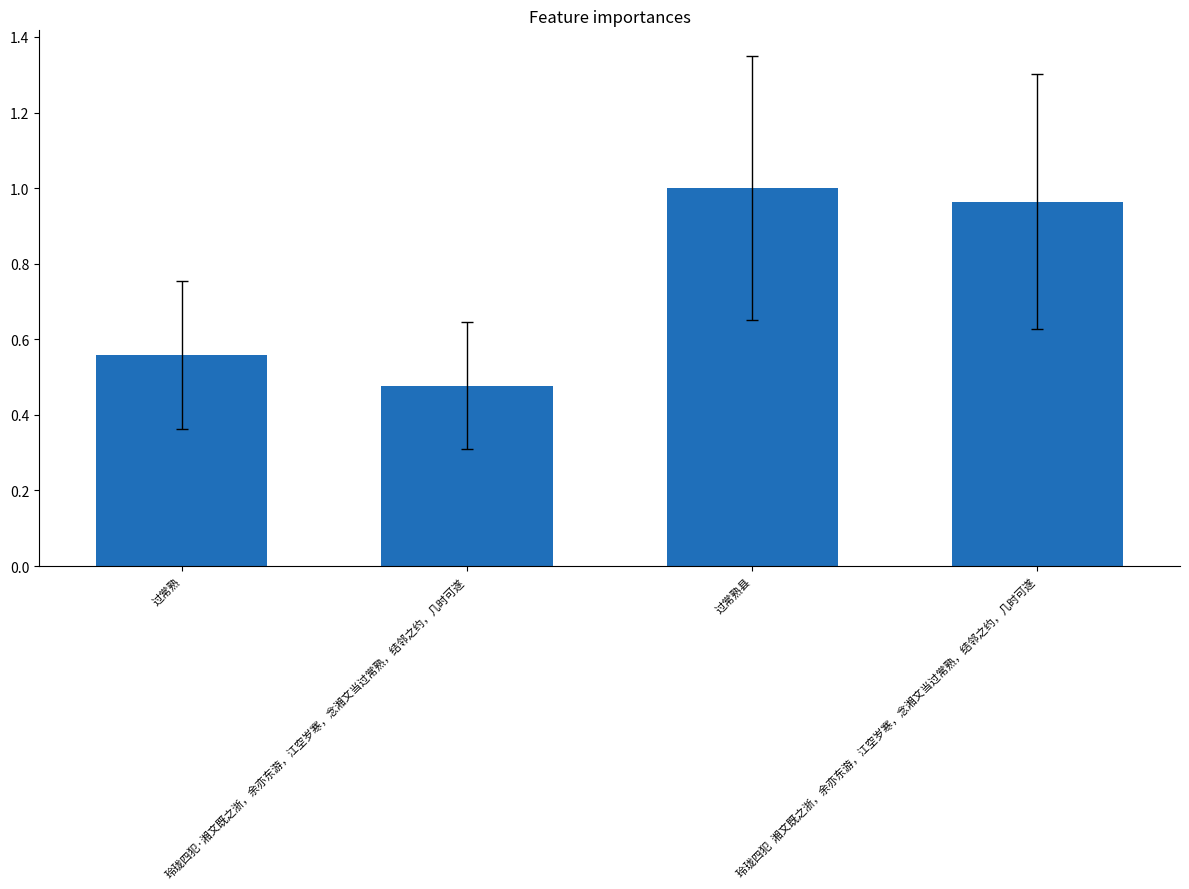

What is the sum of all values?

3.0